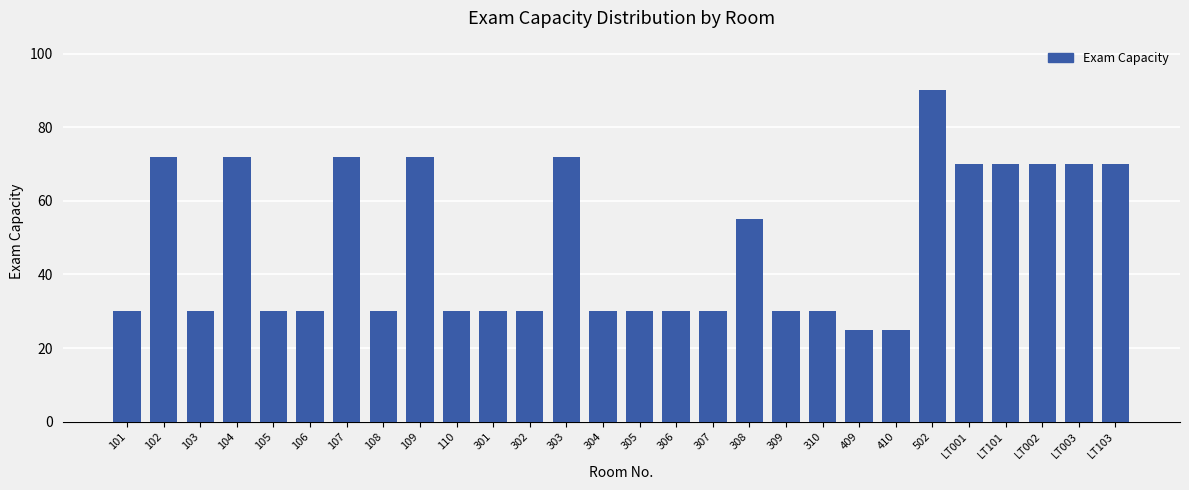

What position from the right is 109?

20